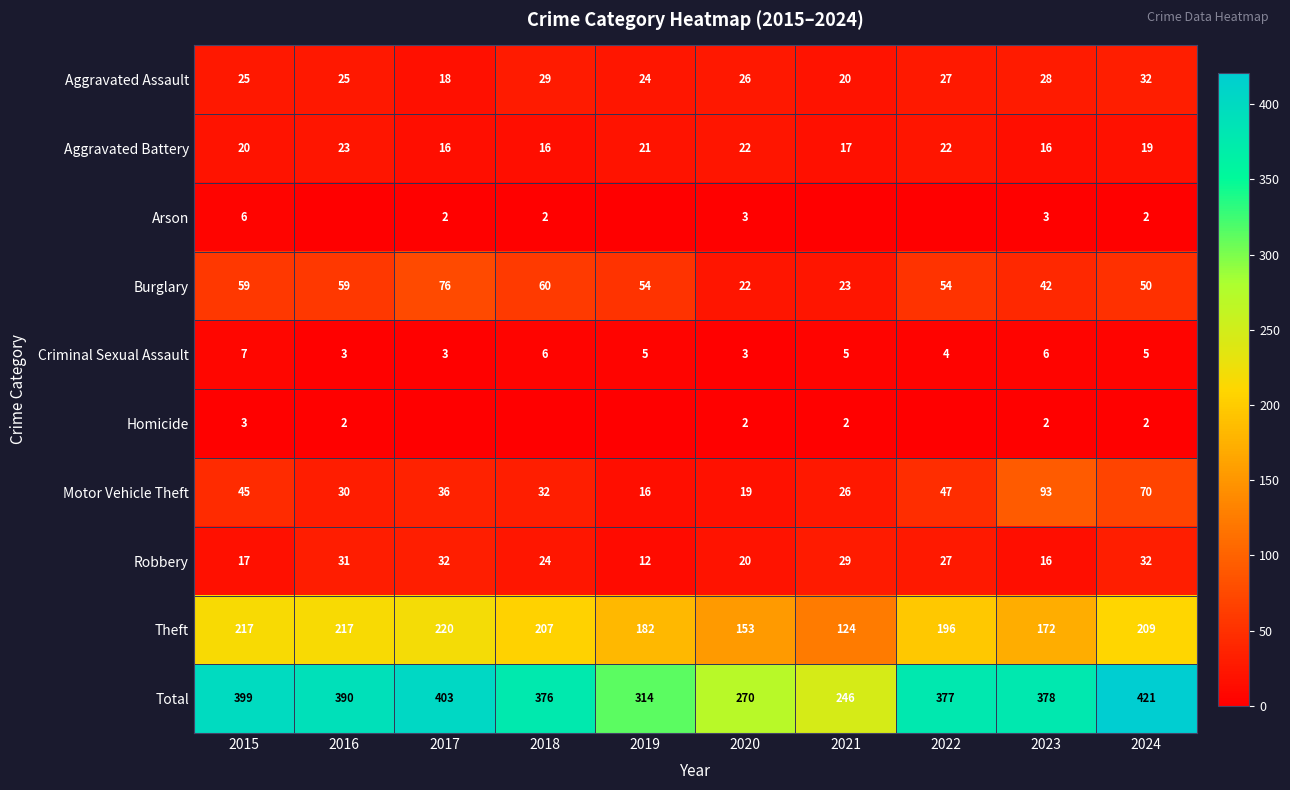

The value of Total at 2019 is 146. True or false?

False